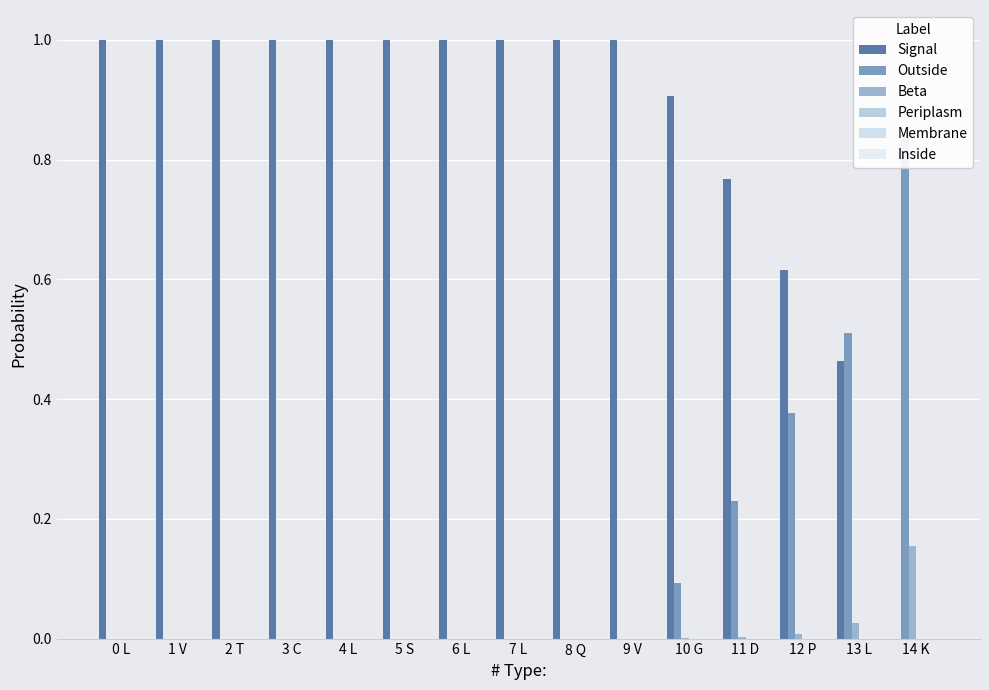

Which series has the largest total across all categories?

Signal